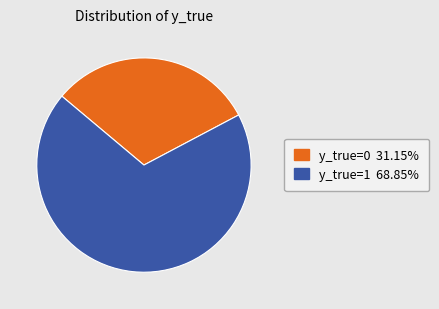

Rank the categories by value from highest to lowest.

y_true=1, y_true=0